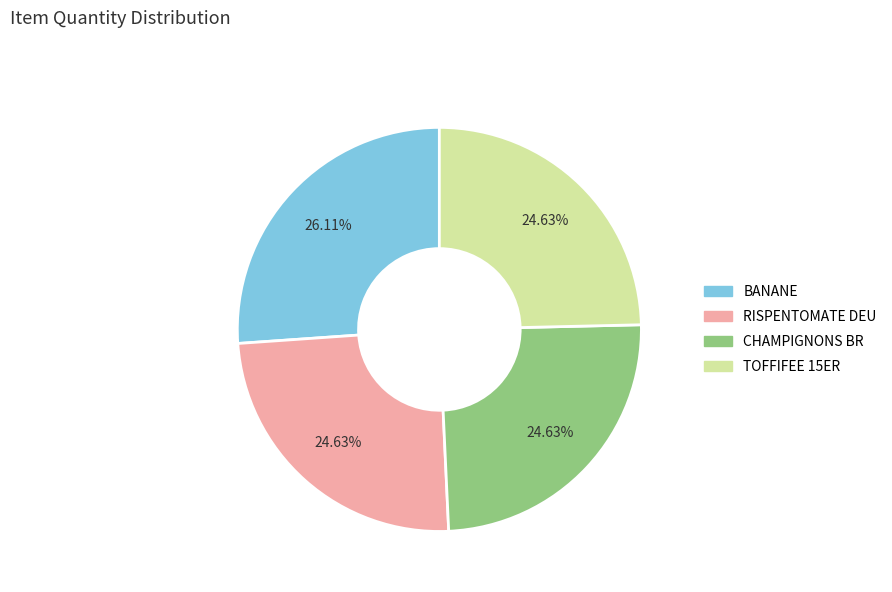

To the nearest percent, what is the difference between the largest and smallest slice percentages?

1%